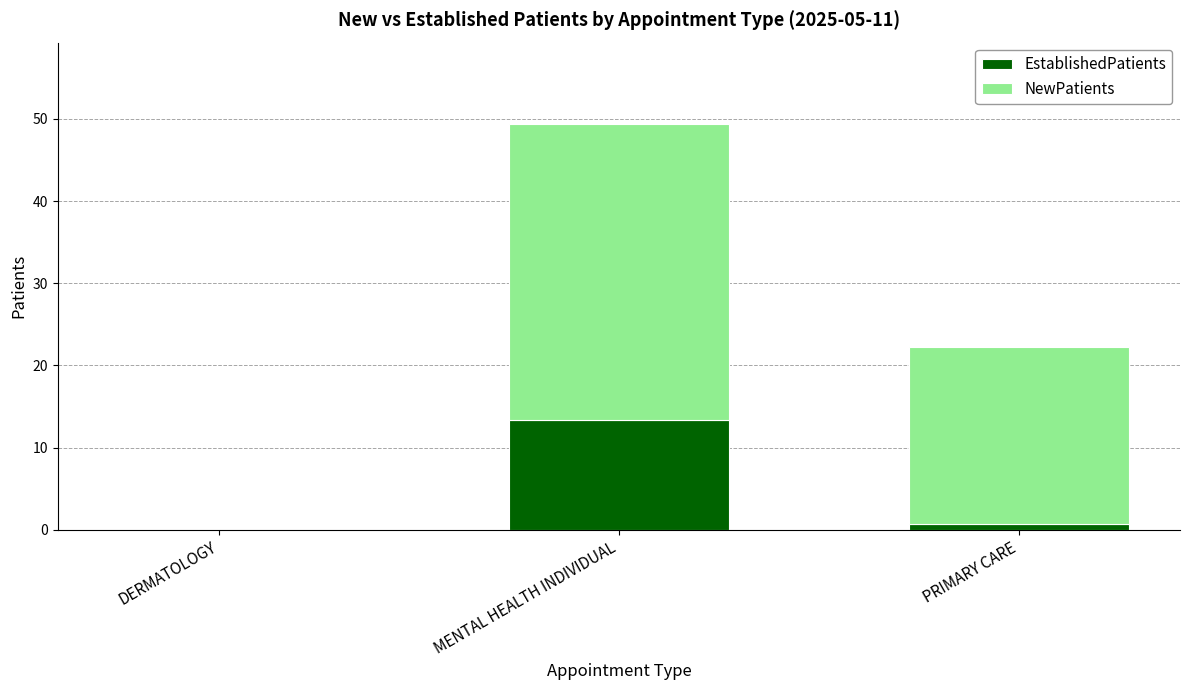

What is the maximum value for EstablishedPatients?

13.4